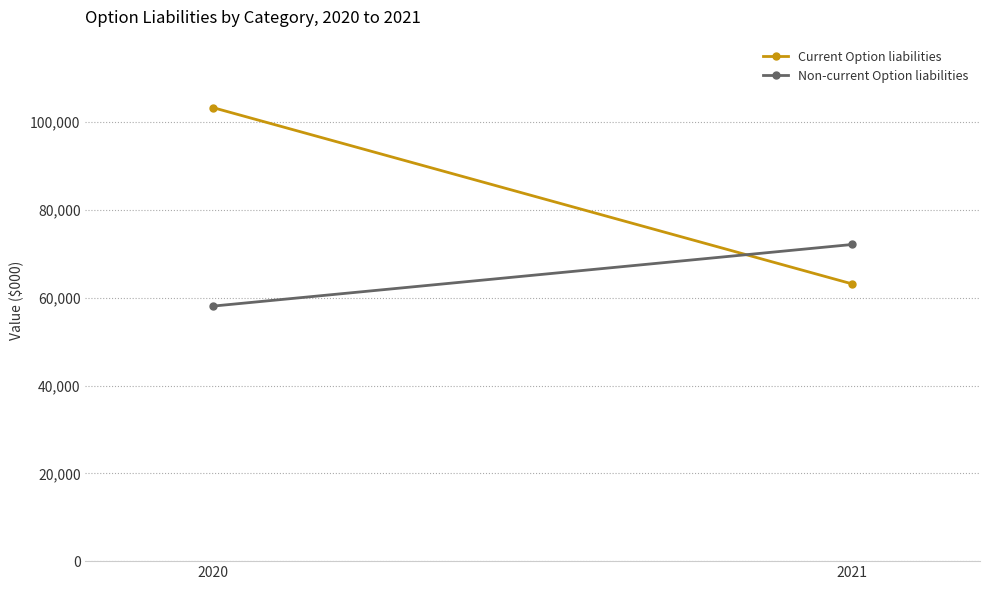

The value of Non-current Option liabilities at 2020 is 77717. True or false?

False